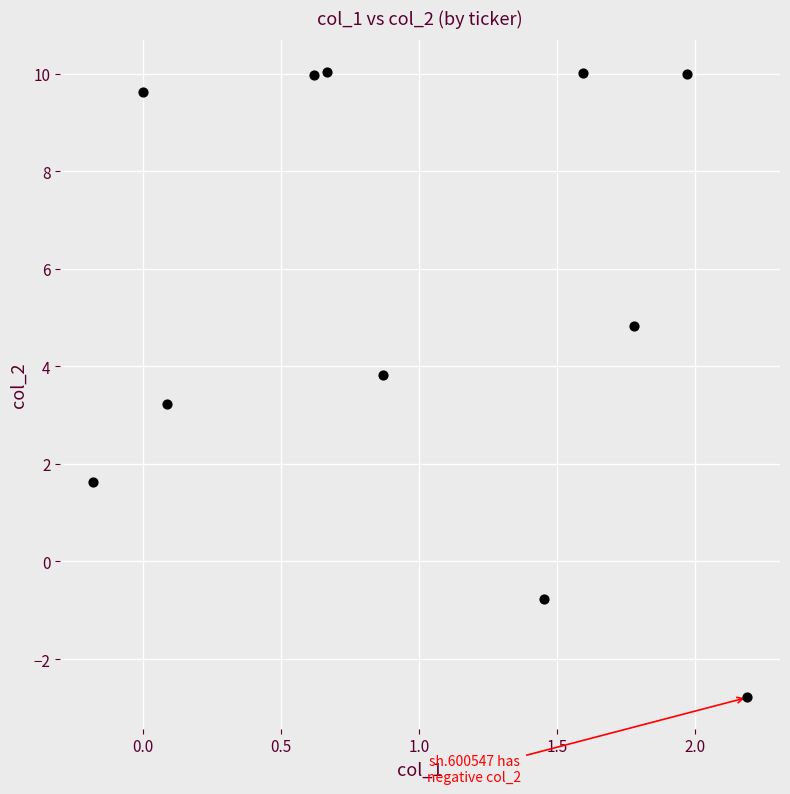

What Y value in the scatter plot is closest to 3?

3.2